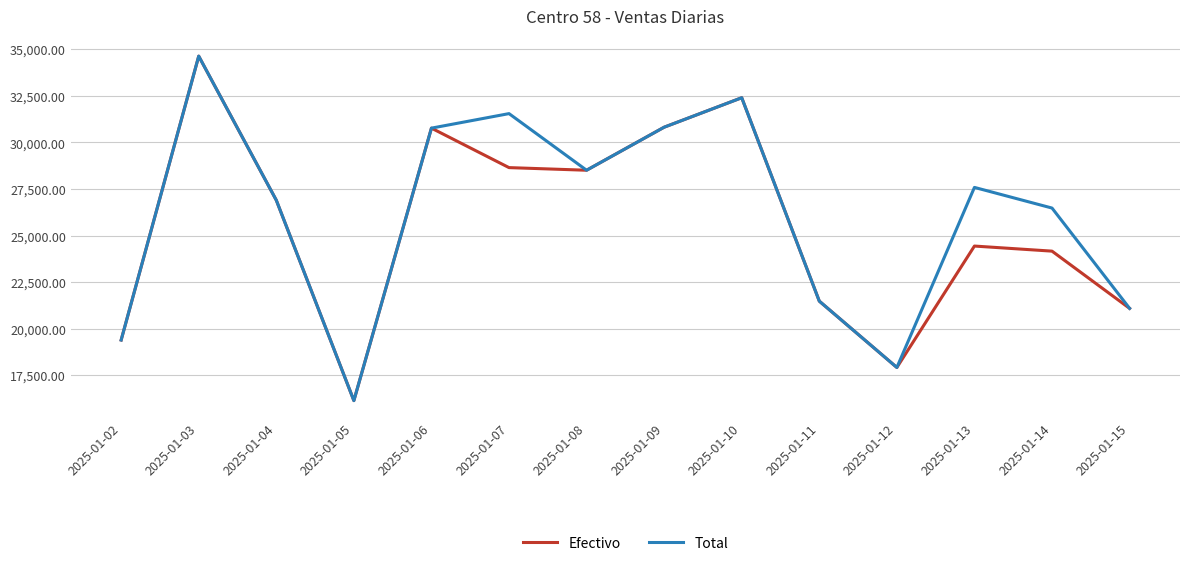

The value of Efectivo at 2025-01-10 is 51338.2. True or false?

False